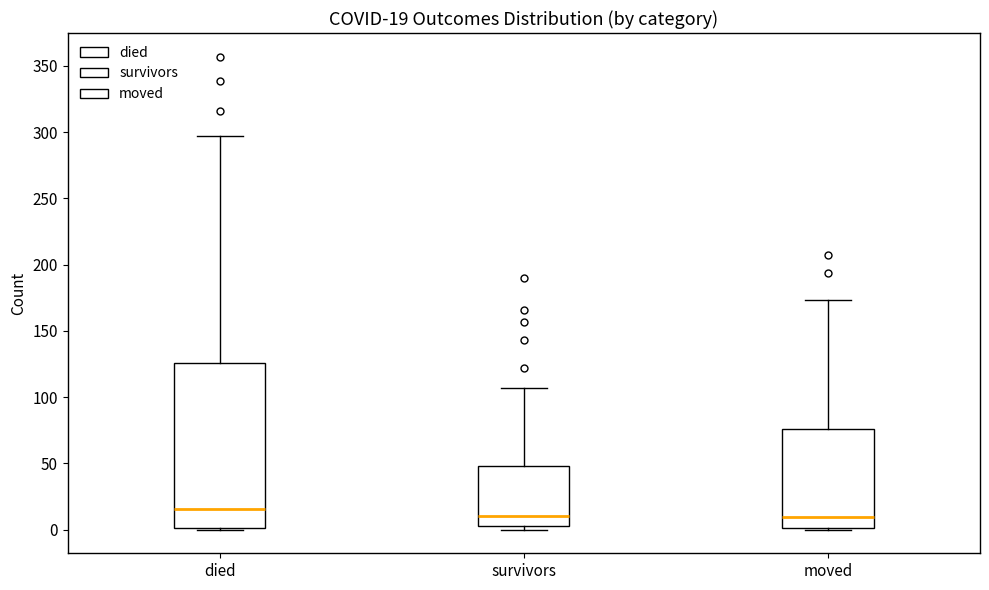

Comparing the boxes themselves (not the whiskers), which one is the tallest?

died